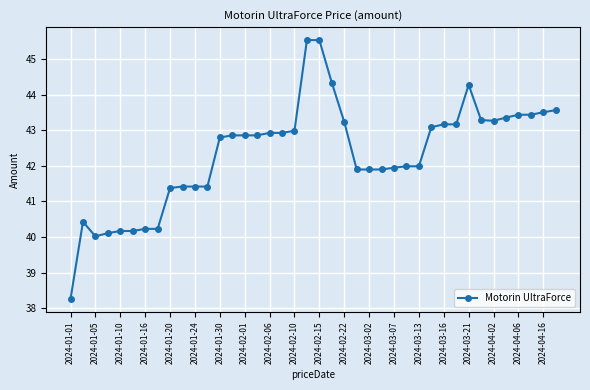

What is the value of the 35th point from the left?

43.3